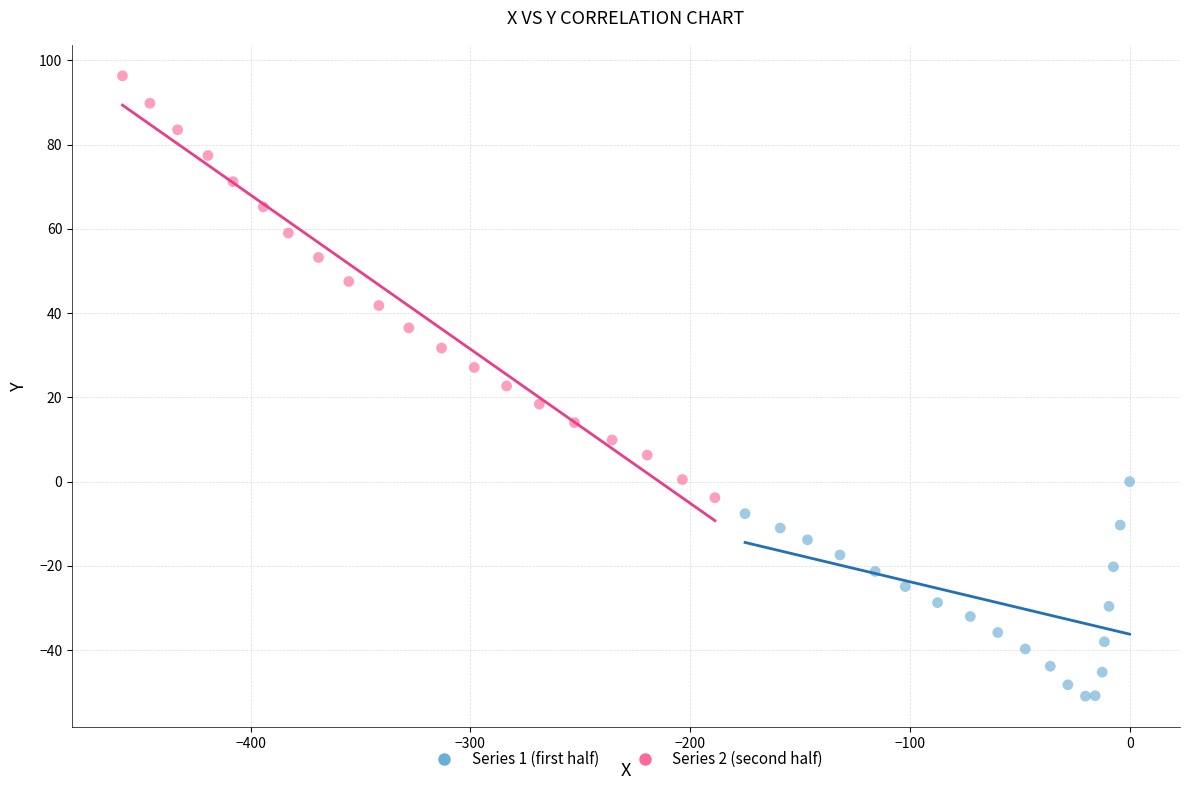

Which series contains the highest Y value?

Series 2 (second half)